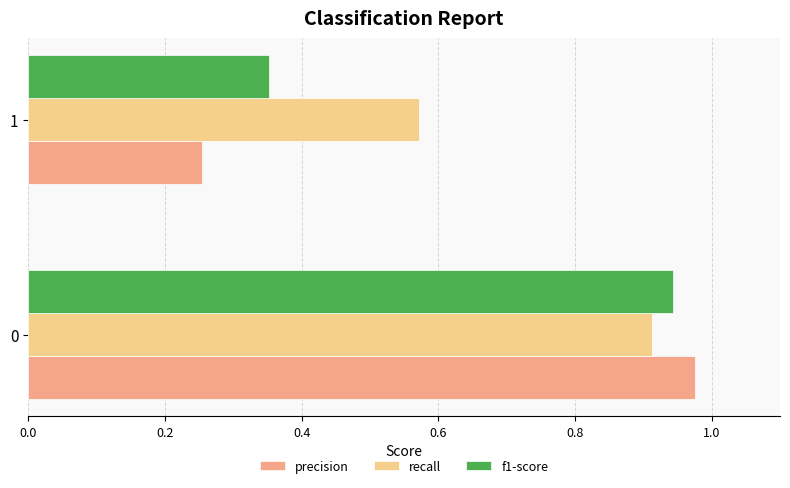

Is it true that recall equals 0.4 at 0?

False